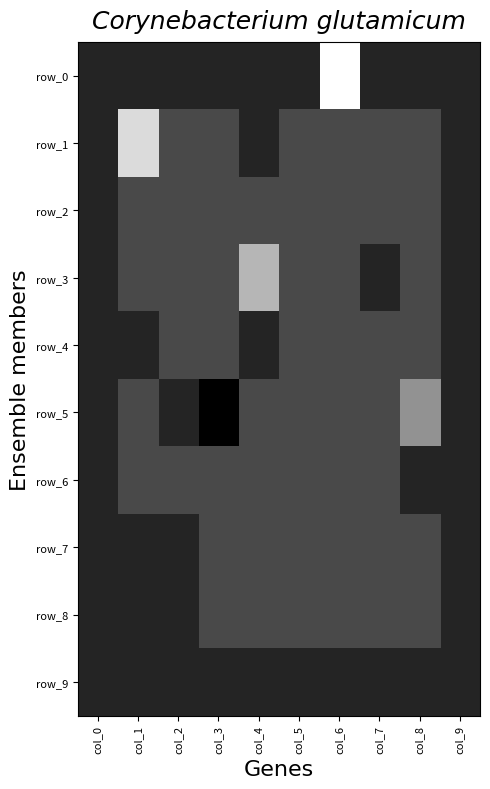

At which category is the sum across all series the highest?

col_6